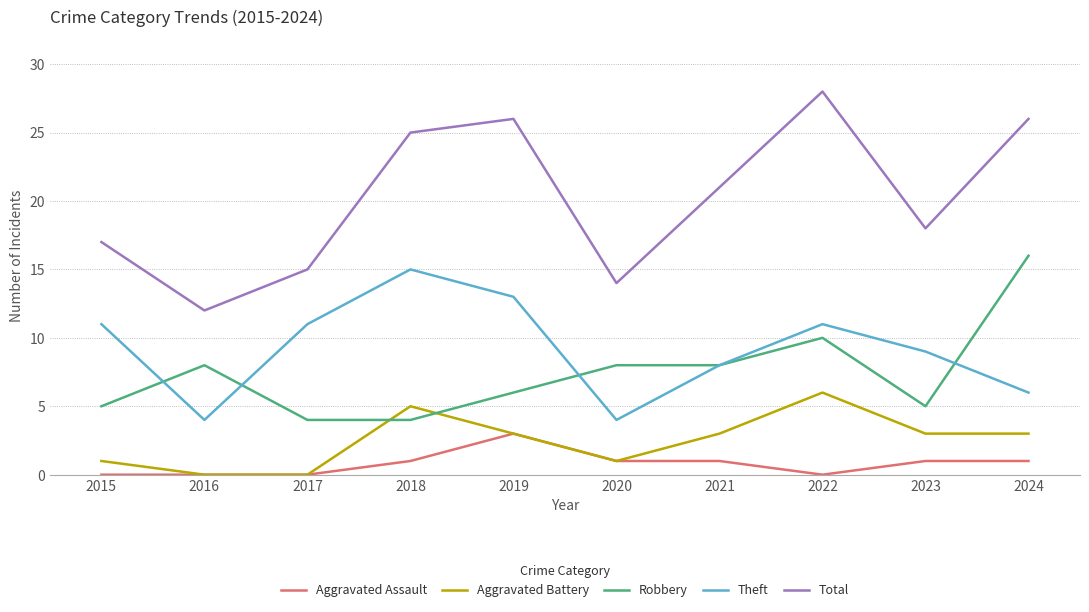

Does the chart have visible grid lines?

No